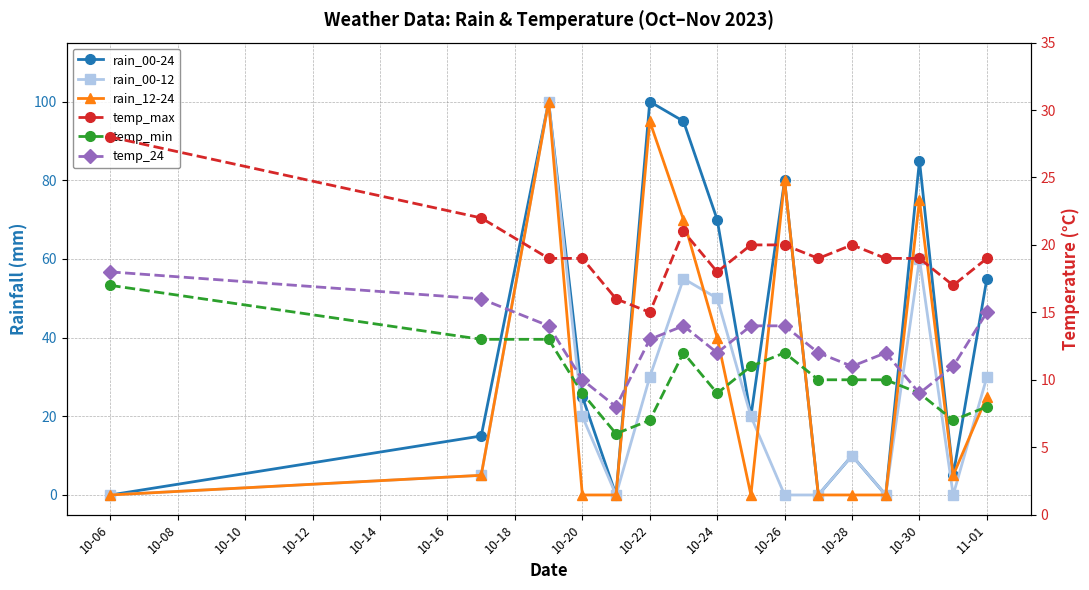

Is it true that rain_00-24 equals 20 at 10-26?

False